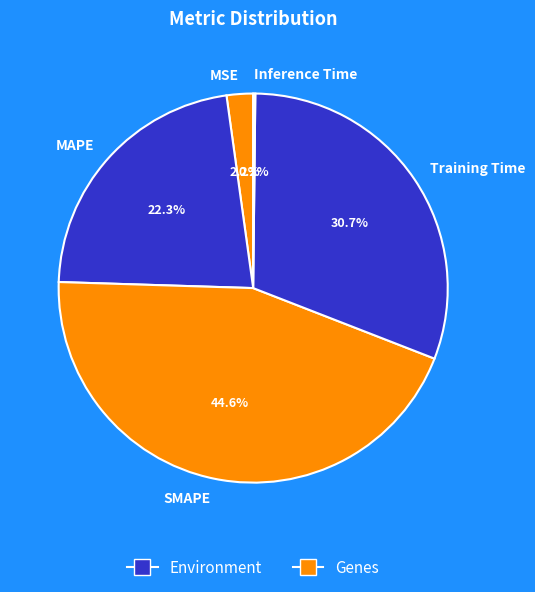

To the nearest percent, what percentage of the pie is MAPE?

22%